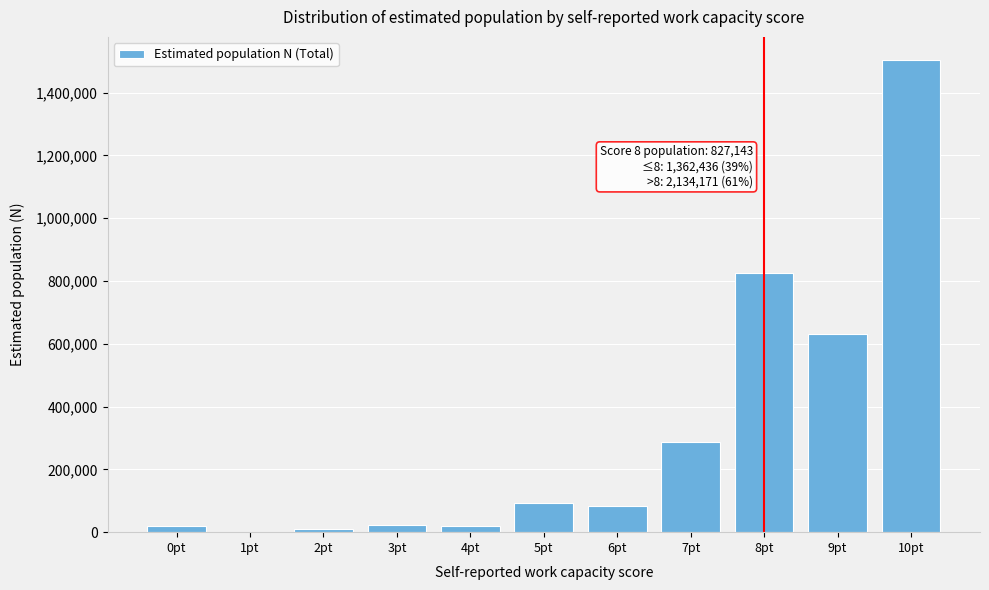

What is the change in value from 7pt to 8pt?

+540582